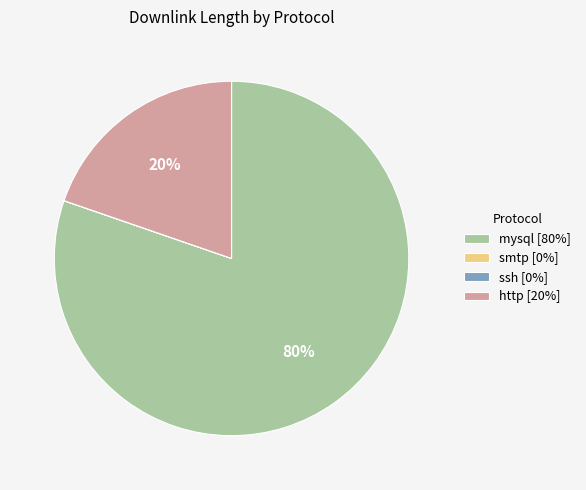

To the nearest percent, what is the difference between the largest and smallest slice percentages?

80%